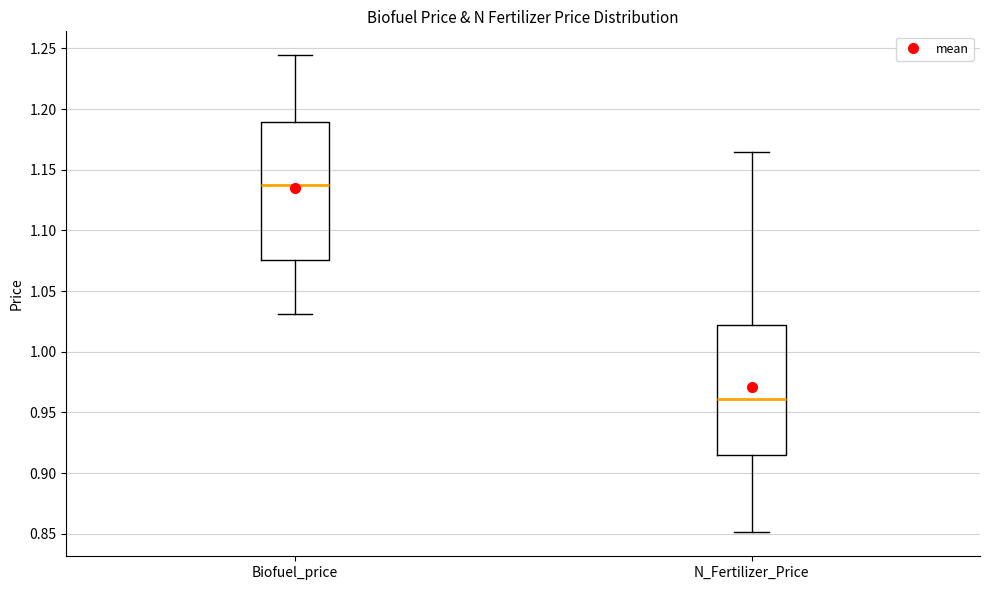

Which box is the tallest, from its lower edge to its upper edge?

Biofuel_price